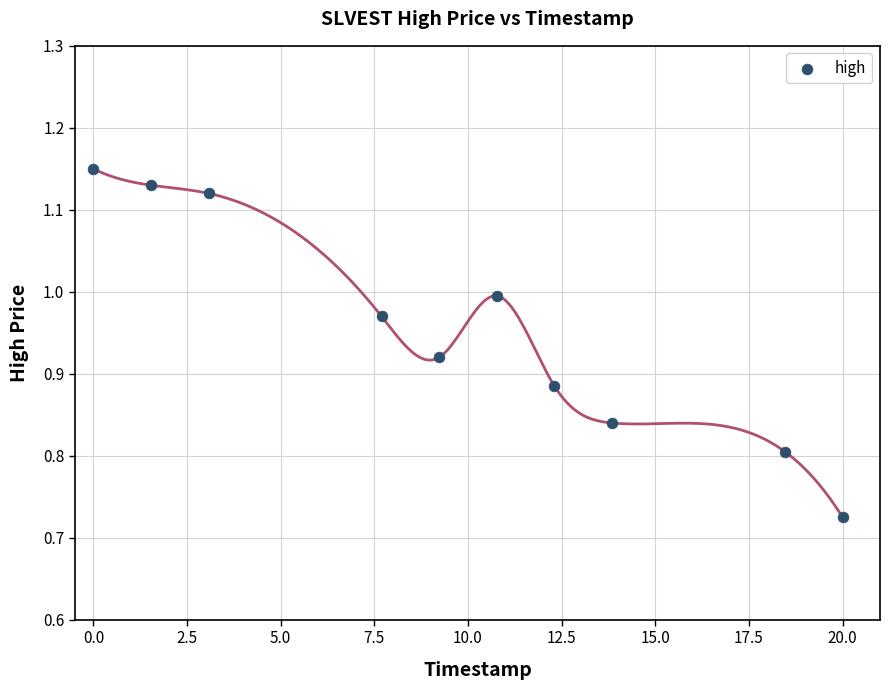

What is the range of Y values (max minus min)?

0.4